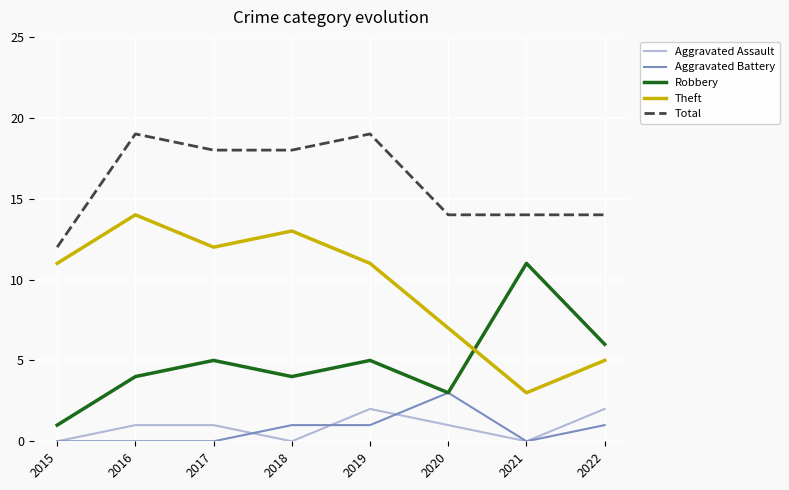

Where is Robbery nearest to the value 6?

2022